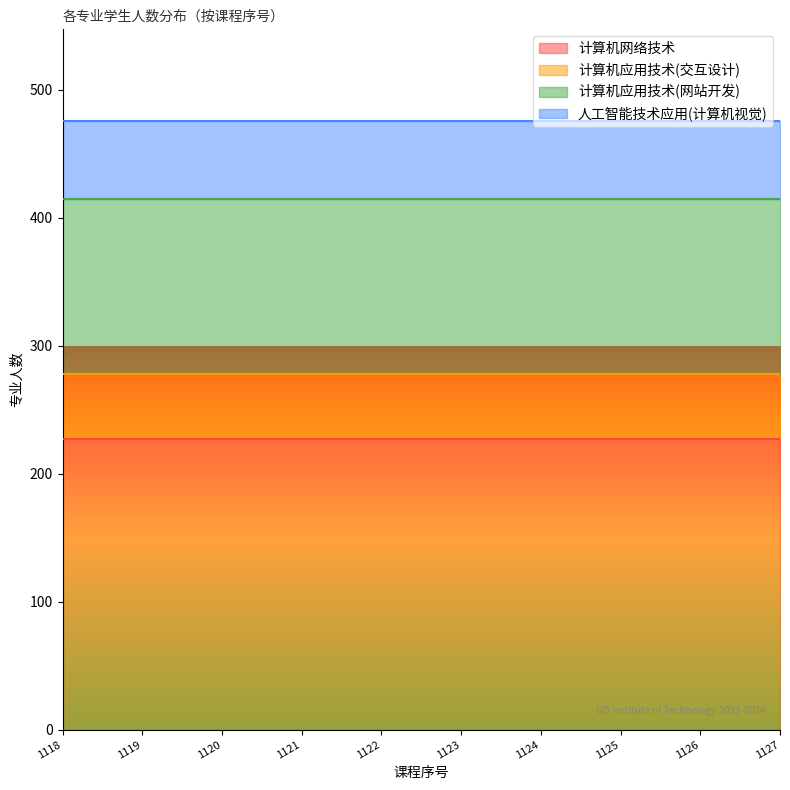

What is the sum of the 计算机应用技术(交互设计) values at 1127 and 1122?

102